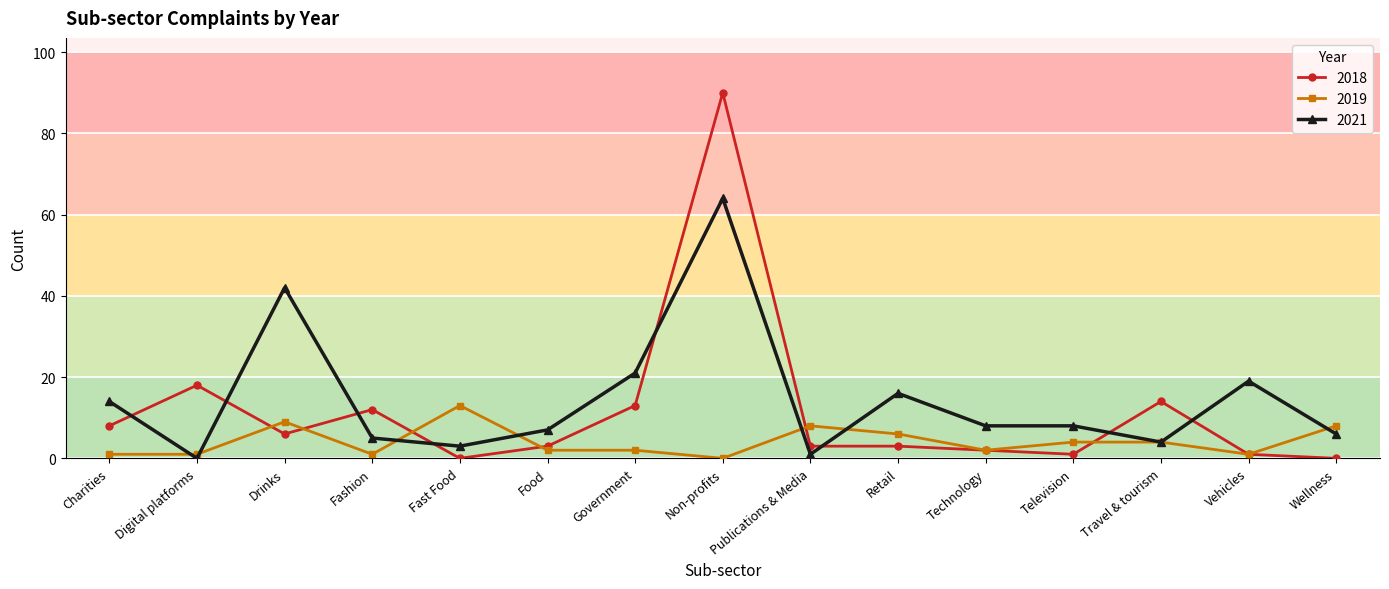

True or false: 2019 has more than 0 points higher than both neighbors.

True